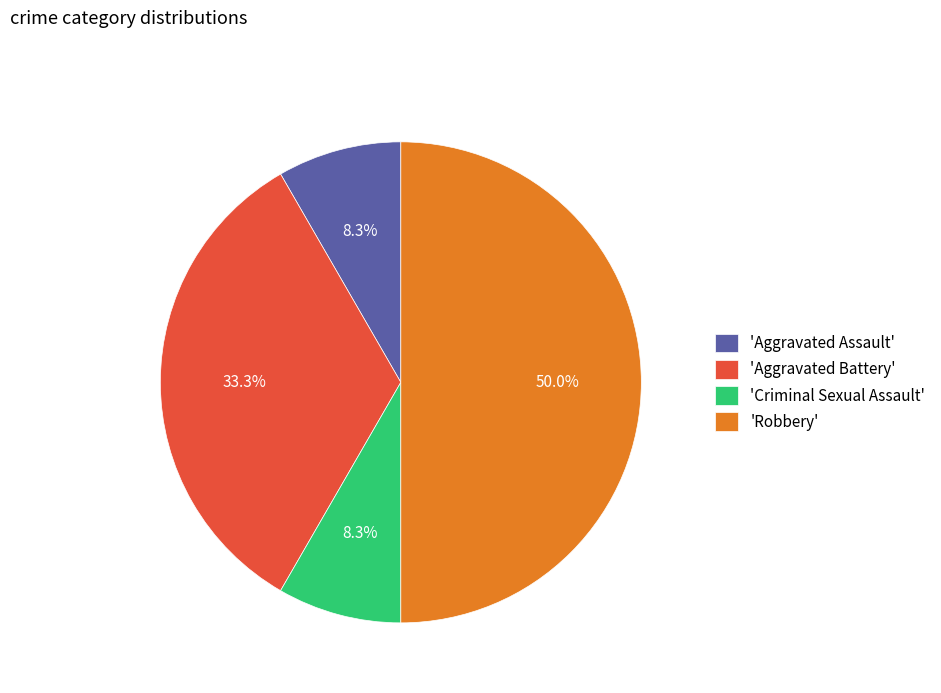

Does 'Aggravated Assault' account for over 50% of the chart?

No